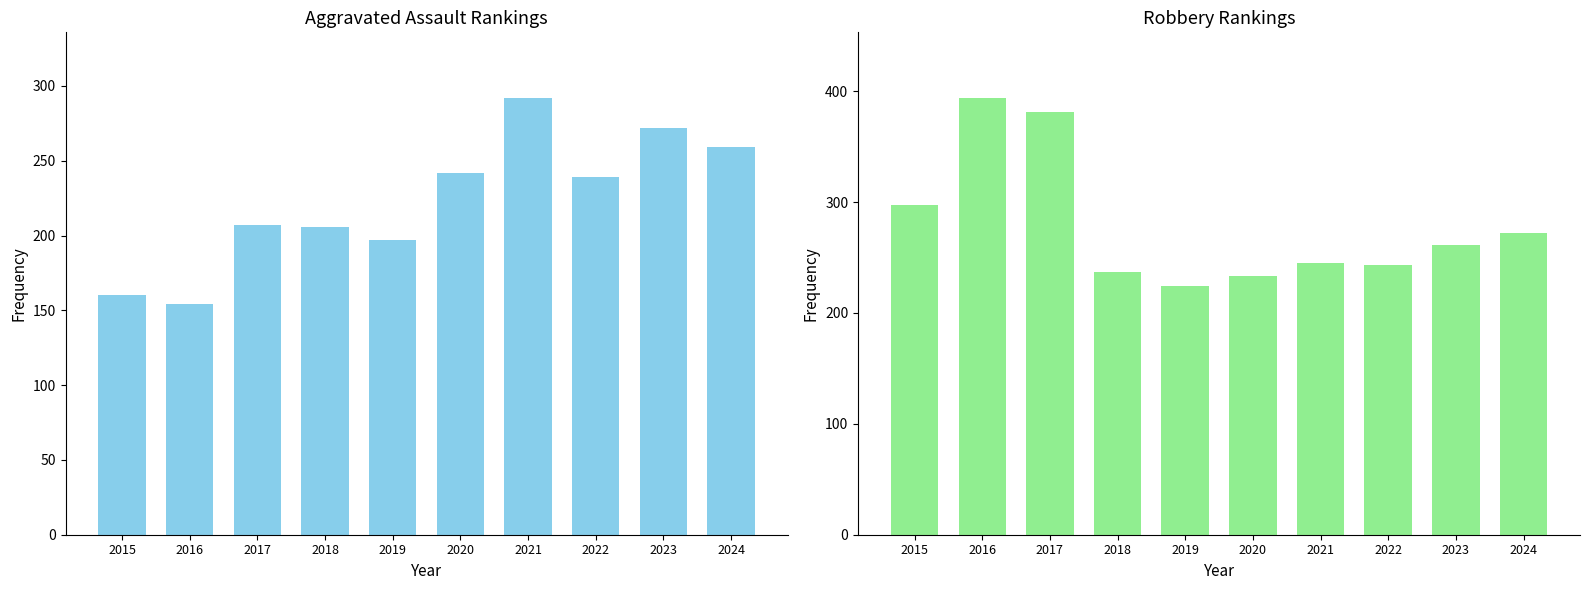

List the labels in order of Aggravated Assault value, smallest first.

2016, 2015, 2019, 2018, 2017, 2022, 2020, 2024, 2023, 2021